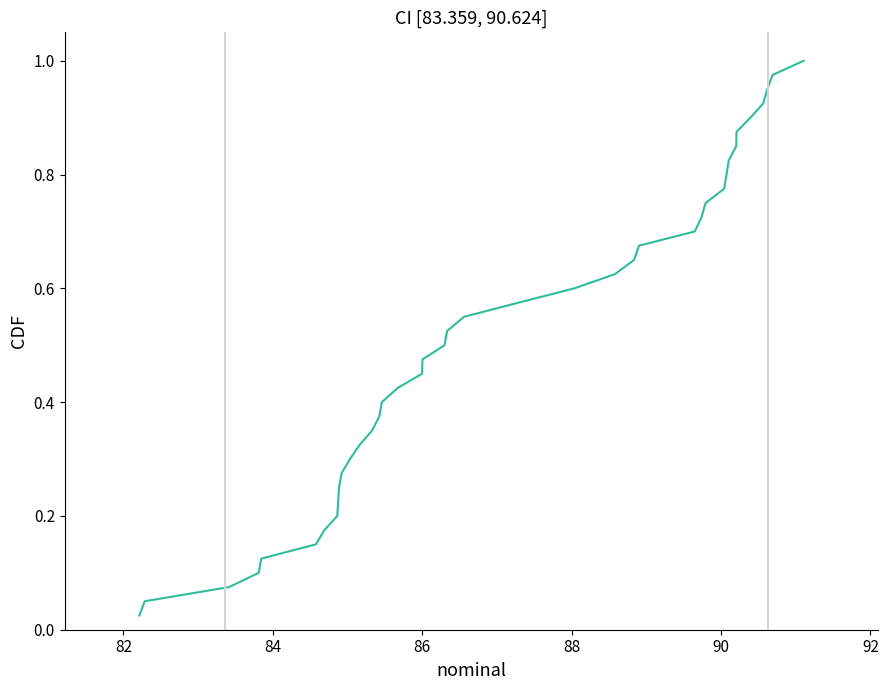

Does the chart display data point markers on the line(s)?

No